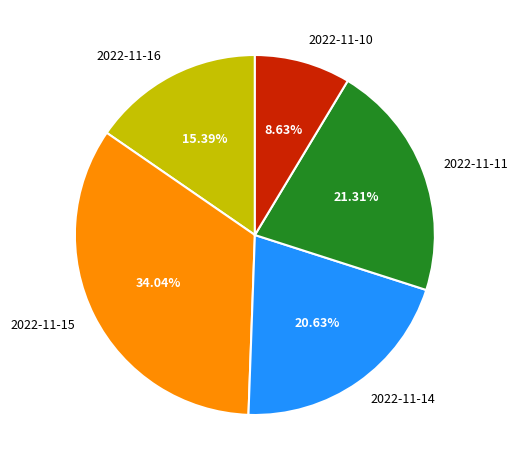

Count the number of slices in the pie.

5